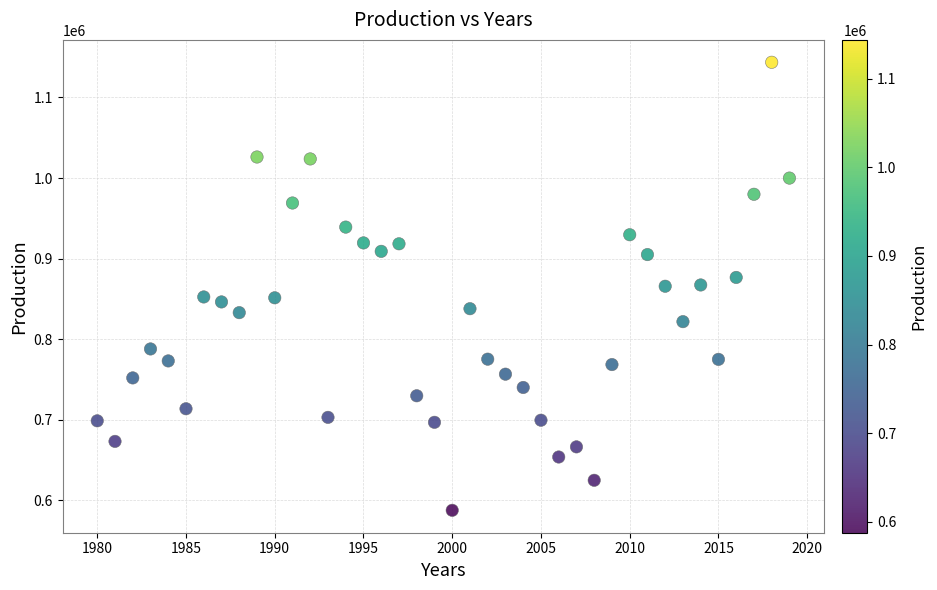

What is the range of X values (max minus min)?

39